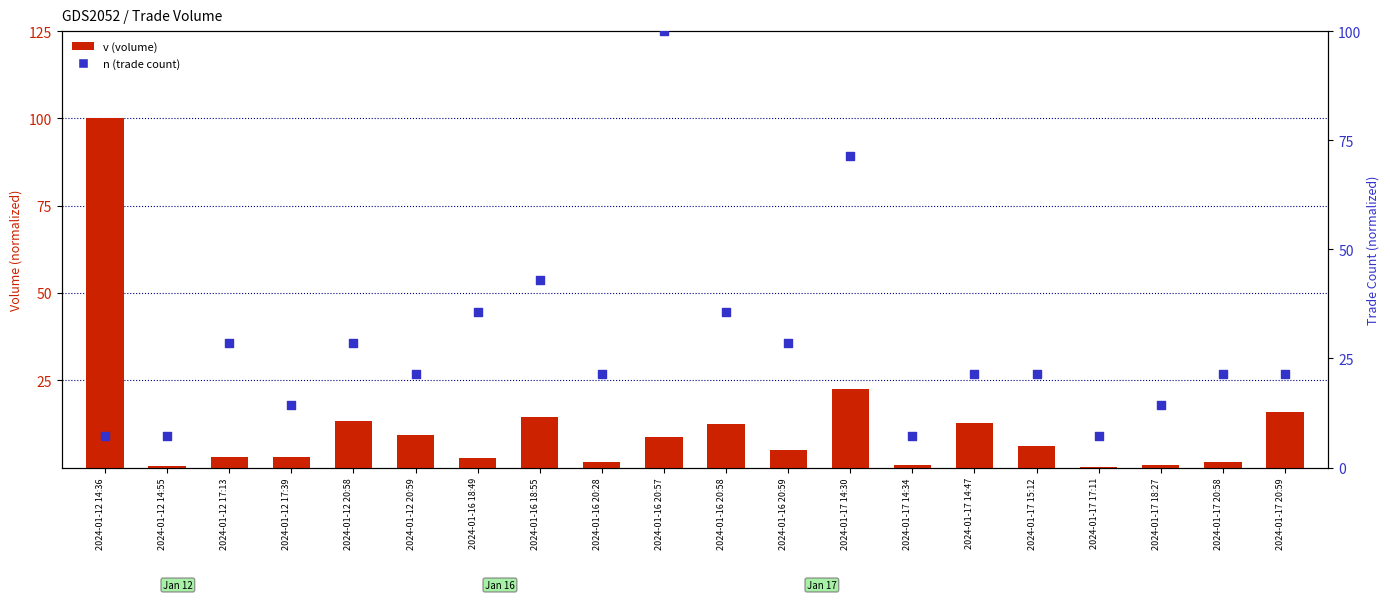

Which series has the widest spread of Y values?

v (volume)